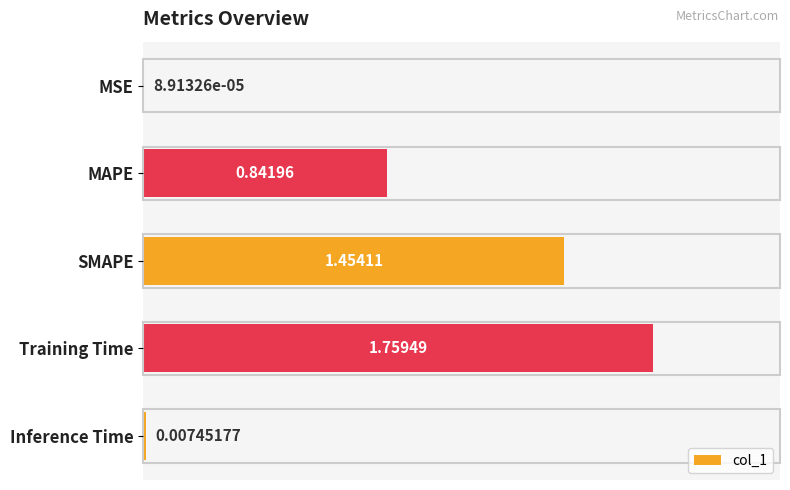

What is the change in value from MSE to MAPE?

+0.8